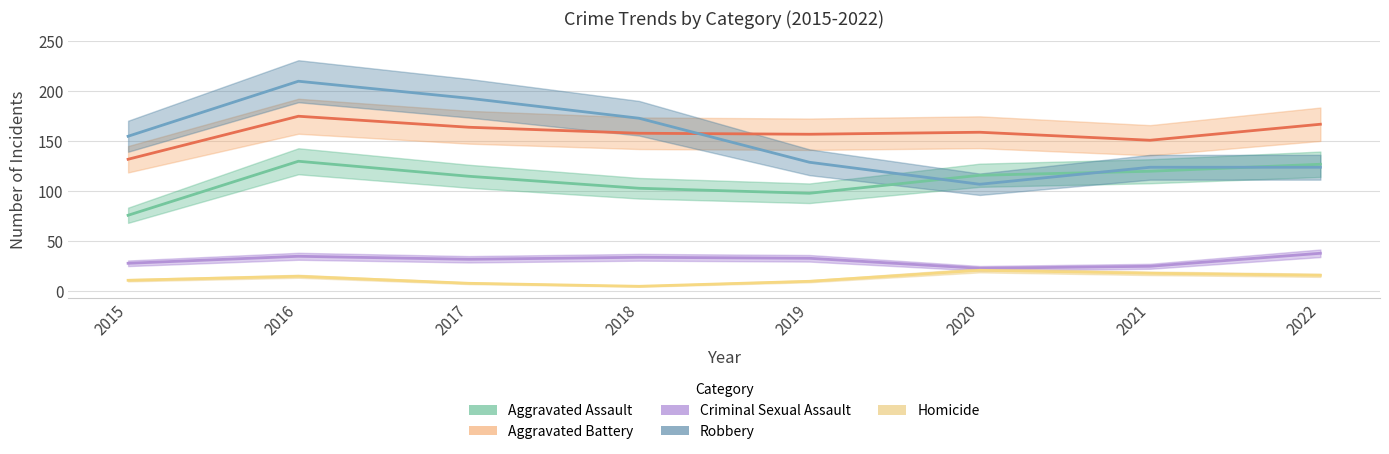

What is the approximate value of Criminal Sexual Assault at 2015?

28